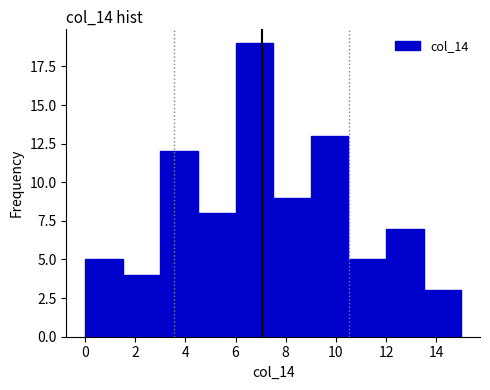

Which range on the x-axis has the tallest bar?

6.0 to 7.5